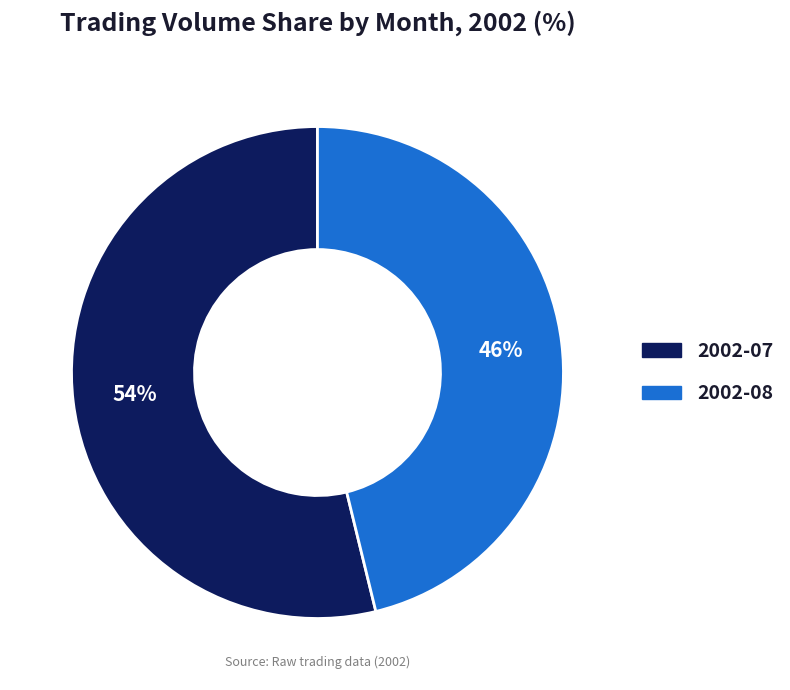

Is there a majority slice in this chart?

Yes